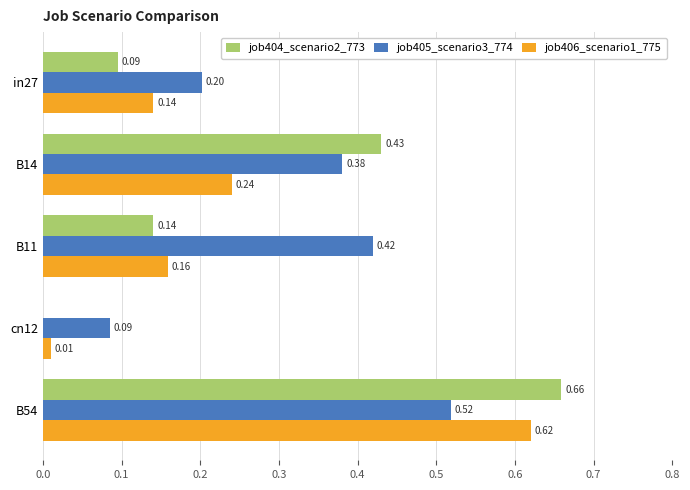

What are all the series names shown in the legend?

job404_scenario2_773, job405_scenario3_774, job406_scenario1_775